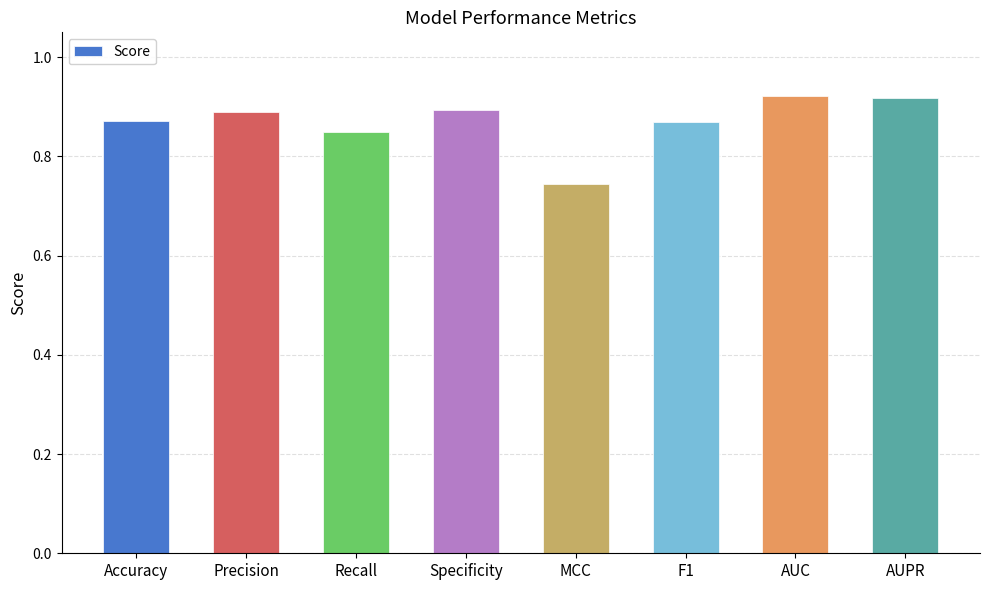

What is the change in value from MCC to F1?

+0.1